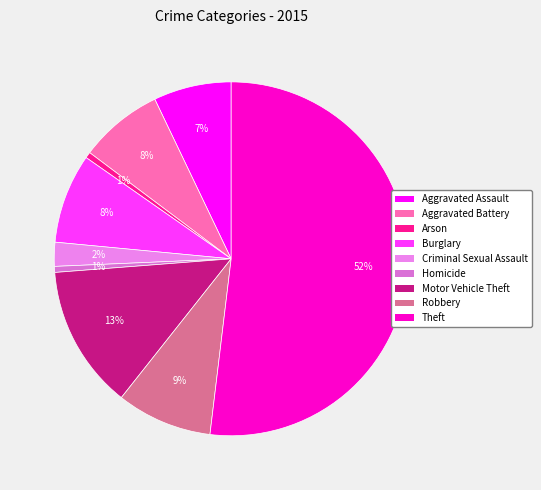

How many segments does this pie chart have?

9